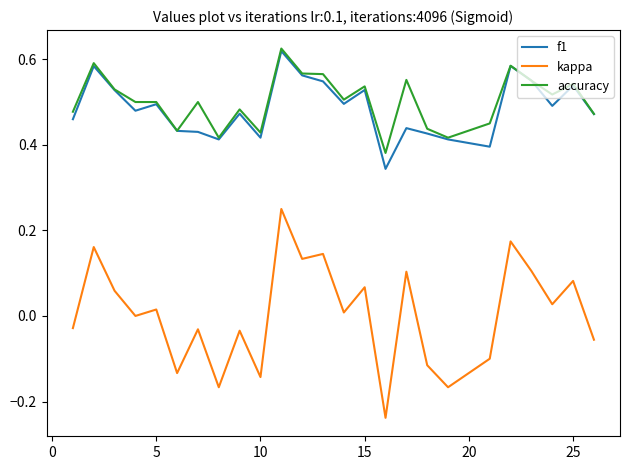

Which series has the largest range (max minus min)?

kappa